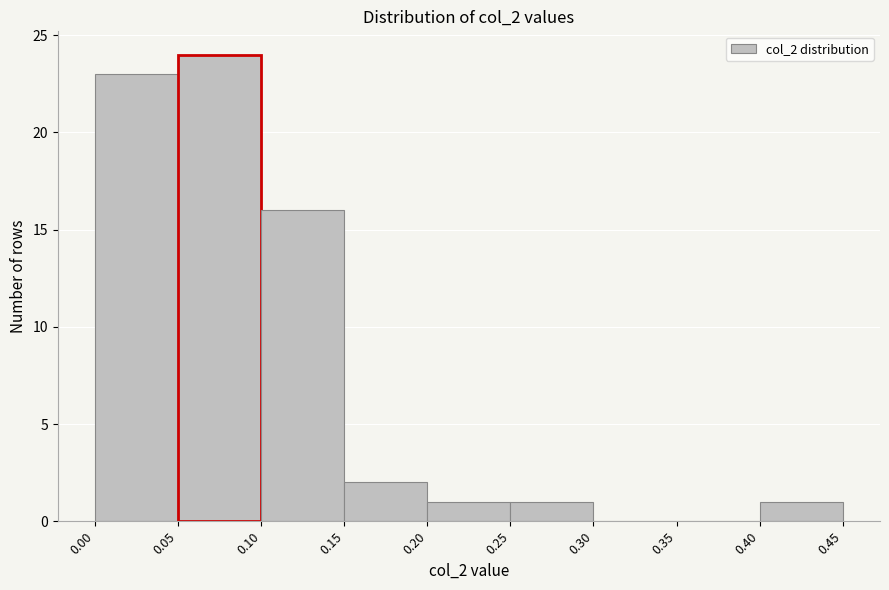

Reading left to right, list every bar in this chart as the range it spans on the x-axis followed by its height. The values are not printed on the chart, so give them approximately, as read against the axis.

0.00 to 0.05: 23
0.05 to 0.10: 24
0.10 to 0.15: 16
0.15 to 0.20: 2
0.20 to 0.25: 1
0.25 to 0.30: 1
0.30 to 0.35: 0
0.35 to 0.40: 0
0.40 to 0.45: 1